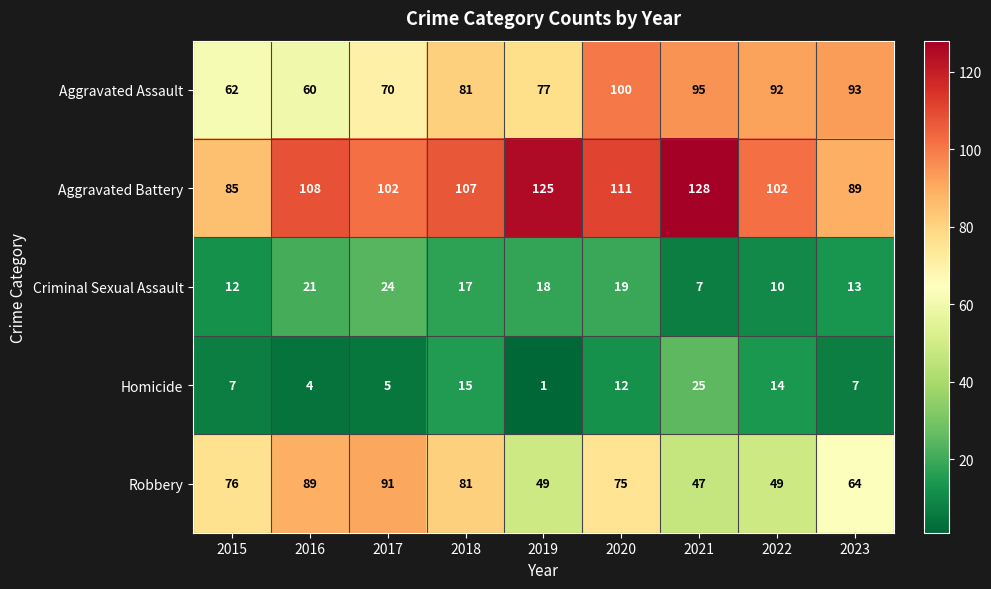

What is the difference between the maximum and second lowest values in the Aggravated Battery series?

39